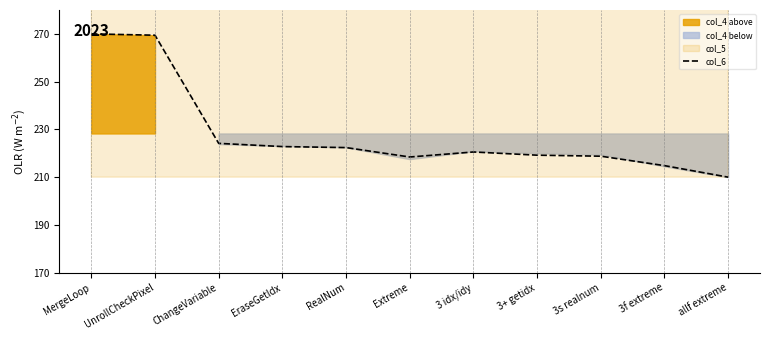

Rank the categories by value from highest to lowest.

MergeLoop, UnrollCheckPixel, ChangeVariable, EraseGetIdx, RealNum, 3 idx/idy, 3+ getidx, 3s realnum, Extreme, 3f extreme, allf extreme